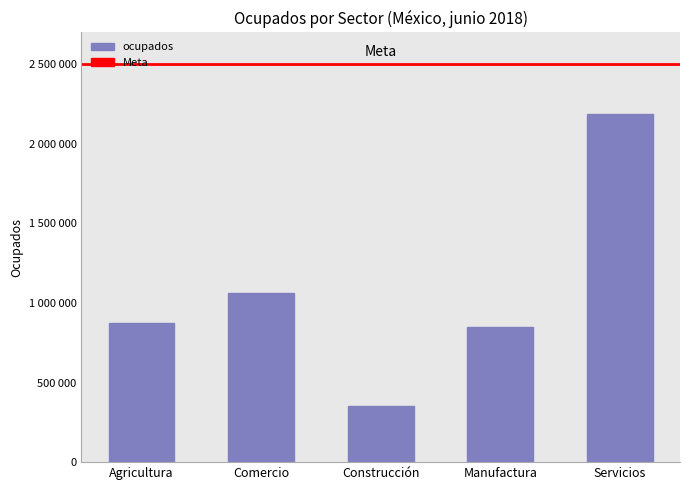

Which has a higher value, Servicios or Manufactura?

Servicios